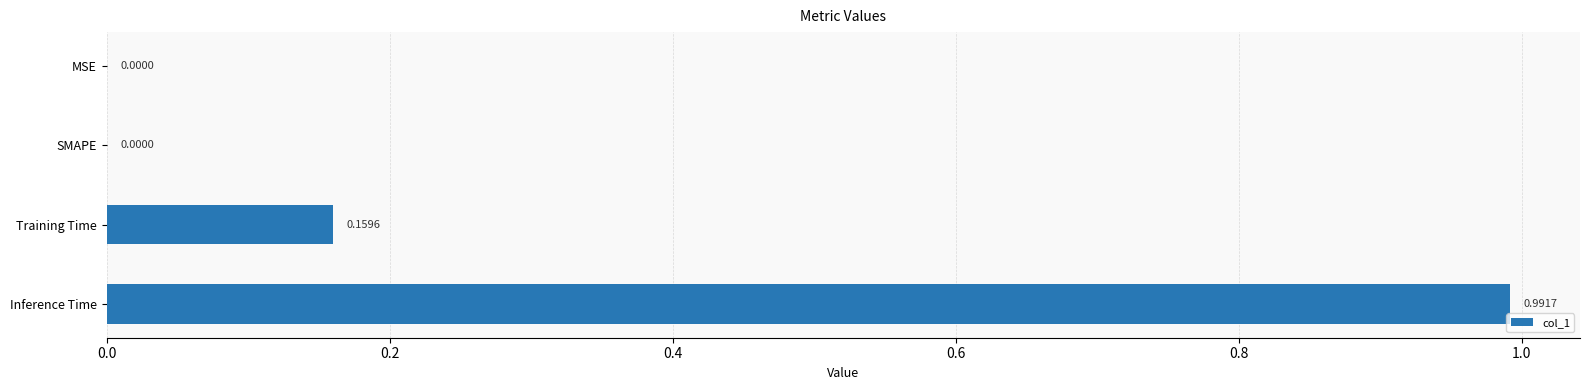

What is the sum of all values?

1.2